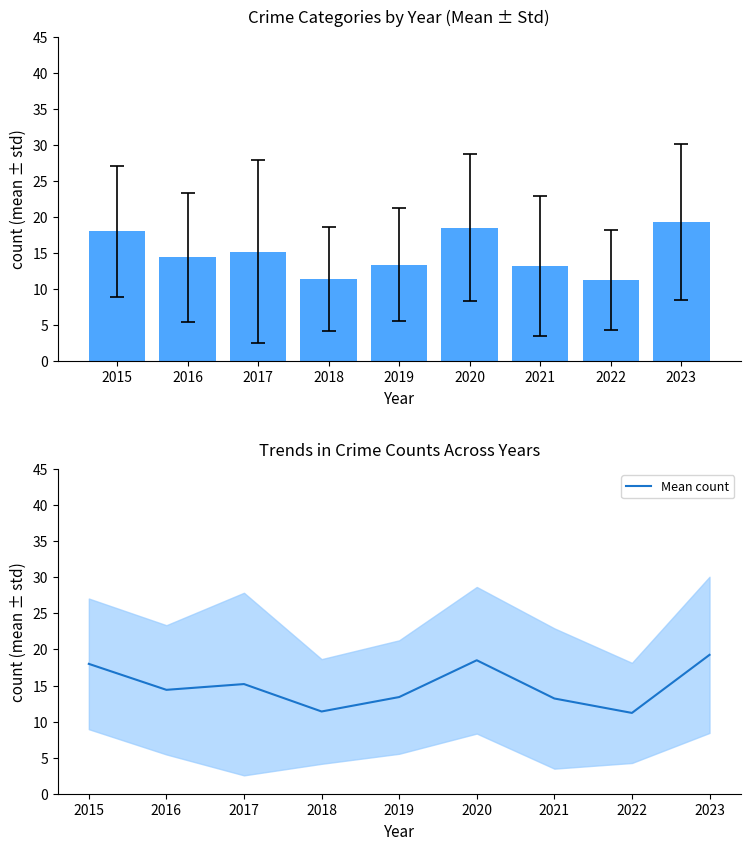

What is the change in value from 2016 to 2019?

-1.0